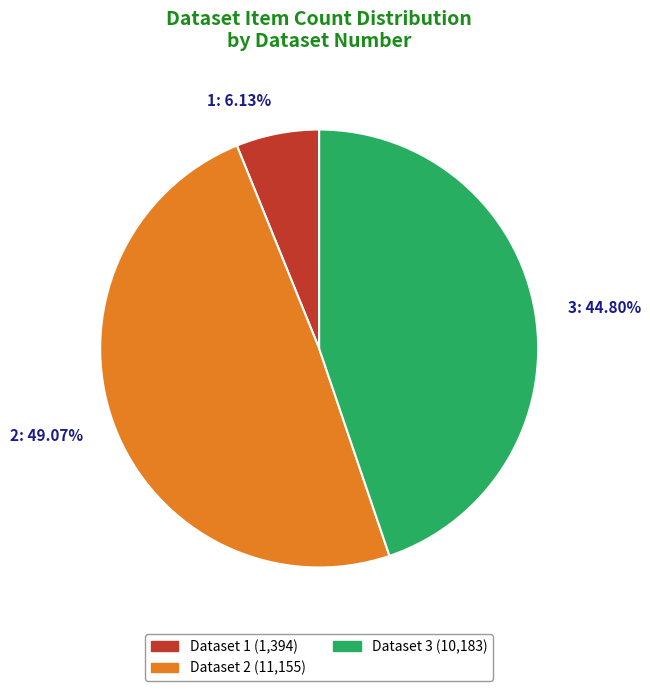

What percentage do 2 and 3 together represent?

93.9%